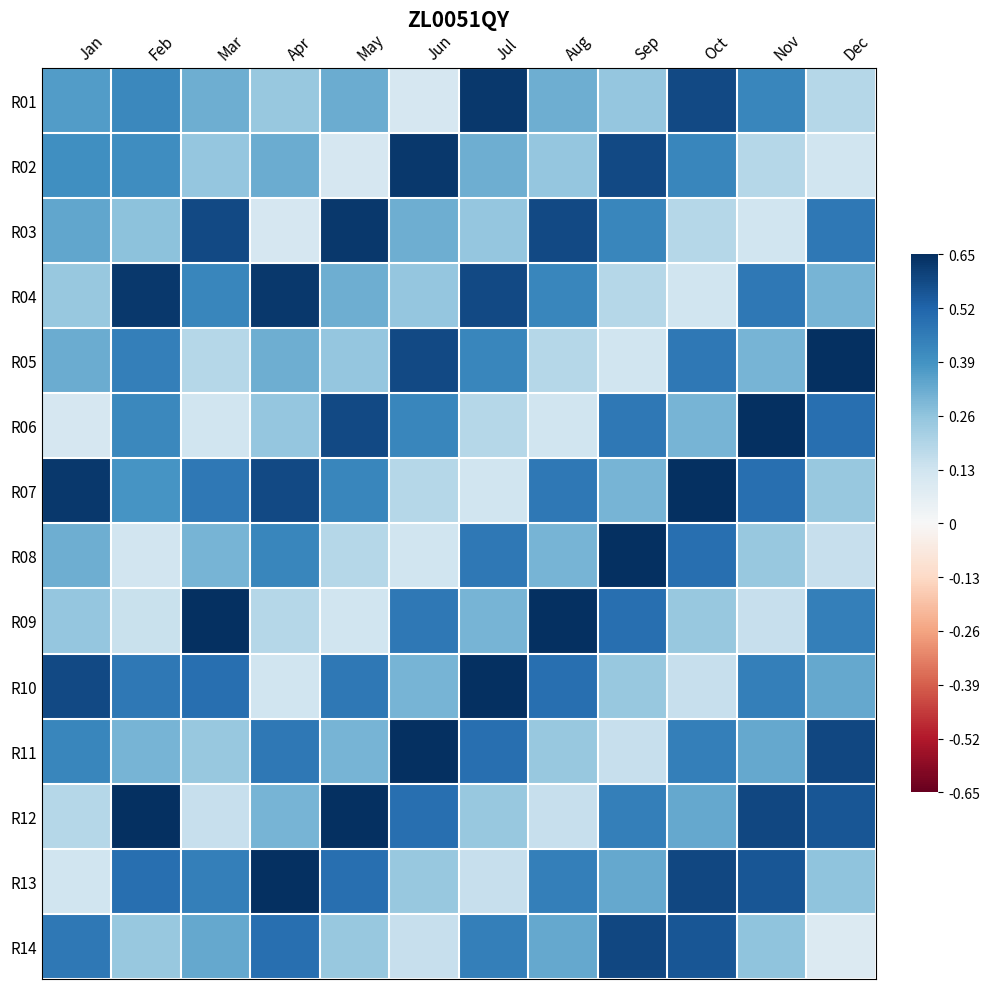

List the series in order of their peak value, highest first.

R05, R06, R07, R08, R09, R10, R11, R12, R13, R01, R02, R03, R04, R14